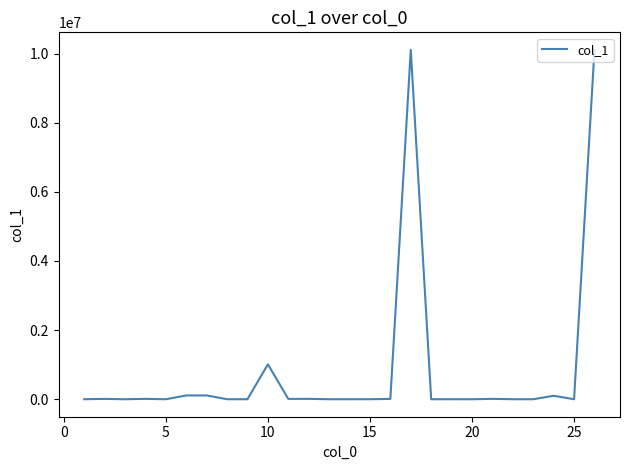

What is the maximum value shown in the chart?

10110111